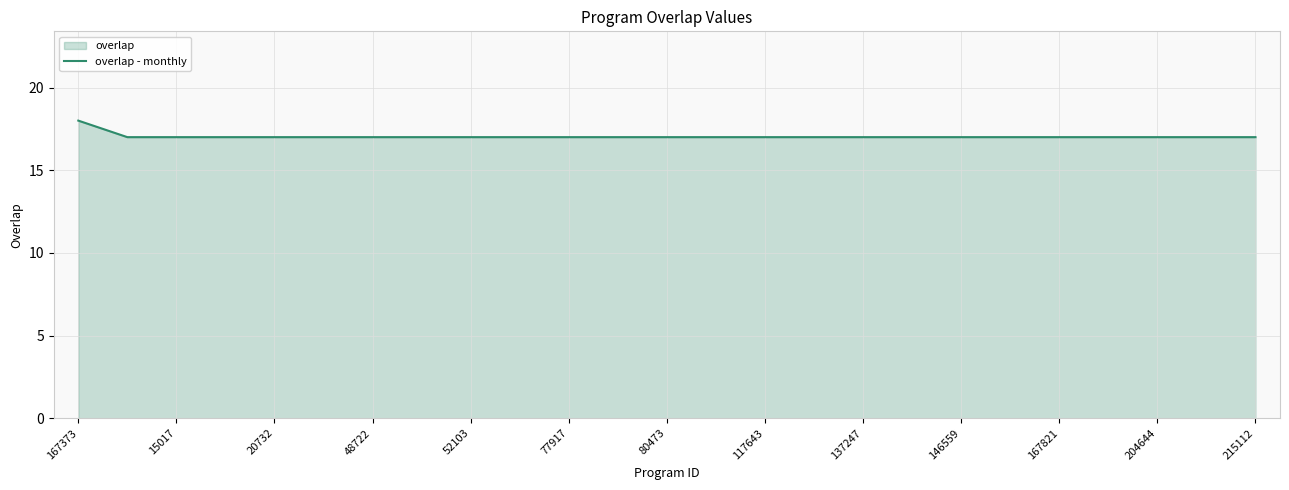

True or false: there are more than 1 points higher than both neighbors.

False